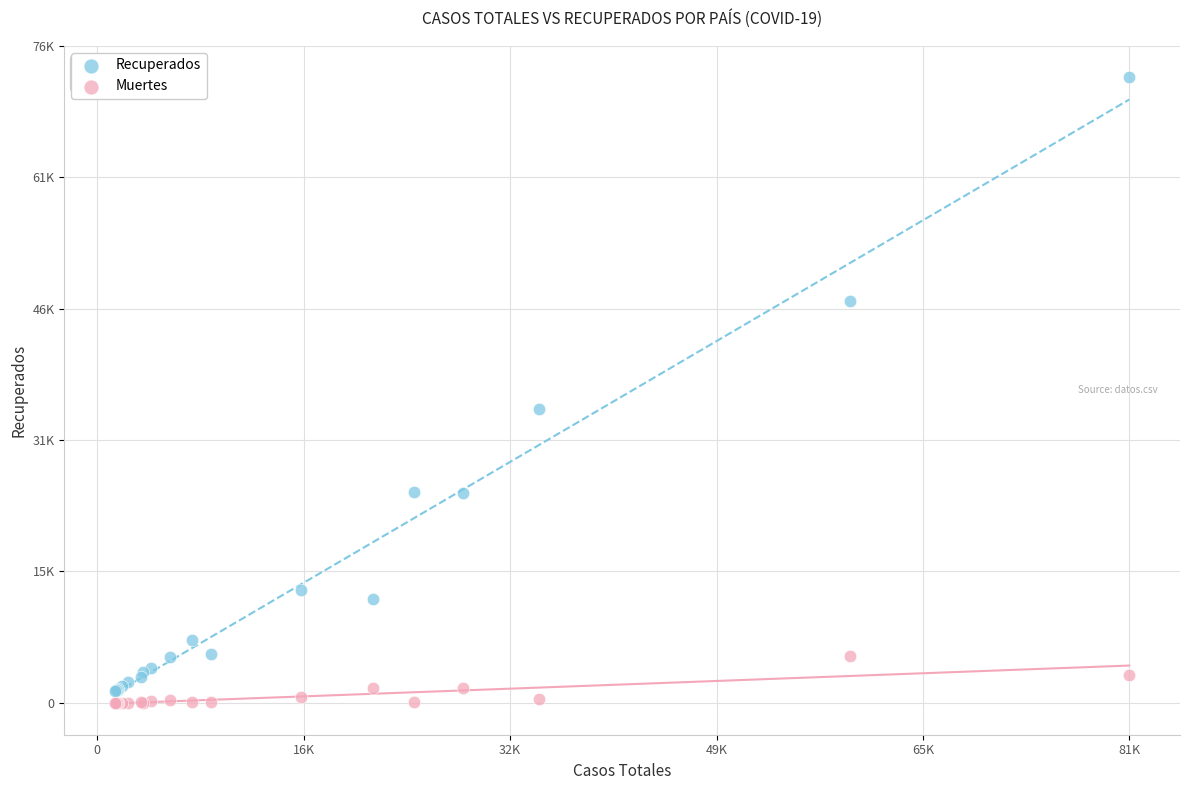

Which series has the largest Y range (max minus min)?

Recuperados